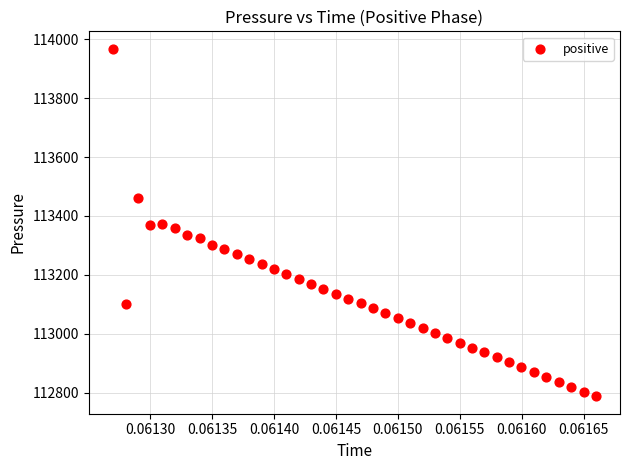

What is the range of Y values (max minus min)?

1180.8